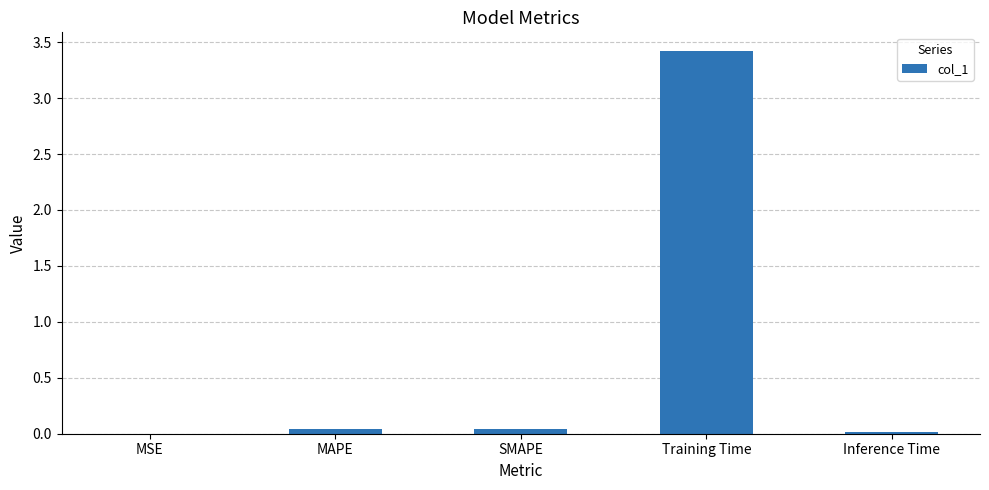

Which category has the highest value across all series?

Training Time